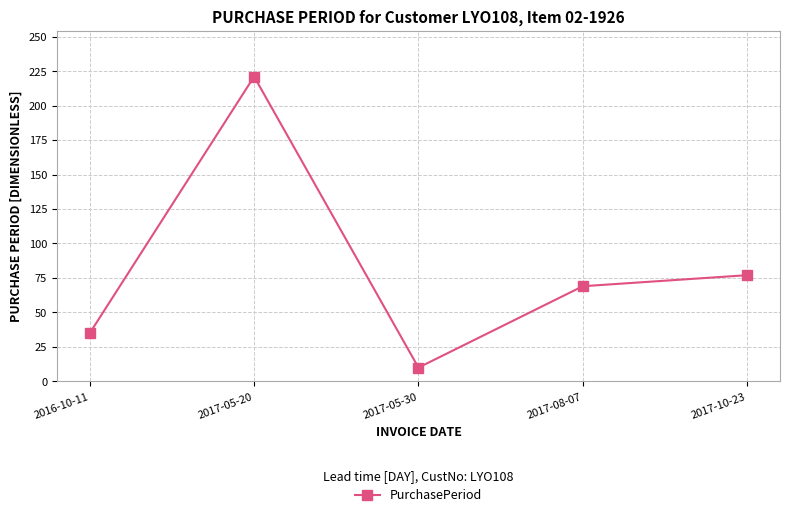

What is the value of the 2nd point from the left?

221